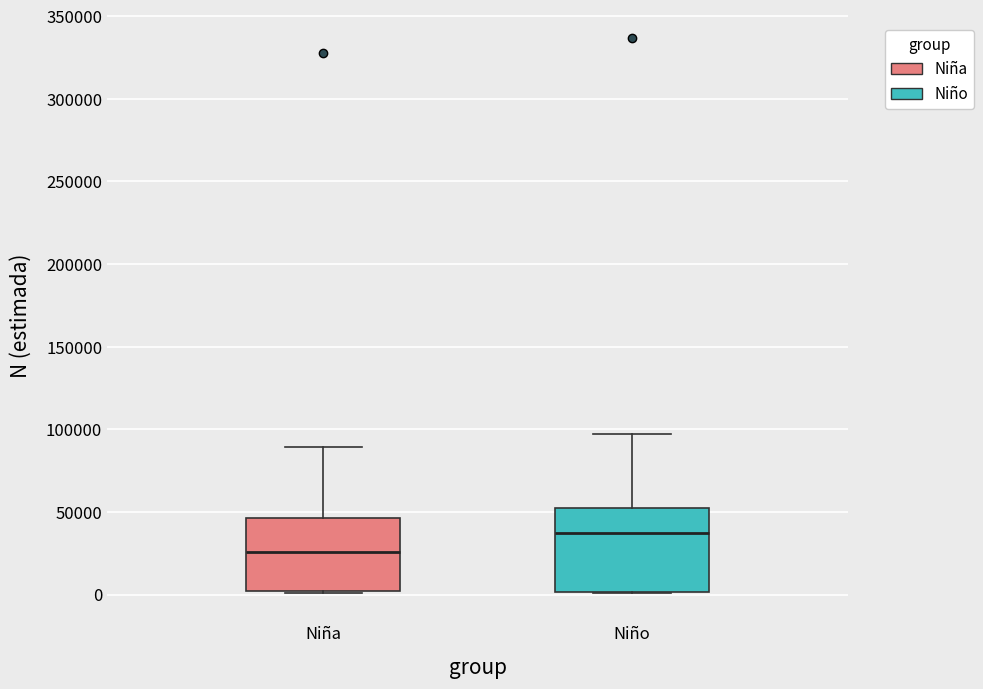

Reading left to right, read every box against the y-axis: the position of its median line, the range the box covers, and the ends of its whiskers. The values are not printed on the chart, so give them approximately, as read against the axis.

Niña: median 25000, box 0 to 45000, whiskers 0 to 90000
Niño: median 40000, box 0 to 50000, whiskers 0 to 95000